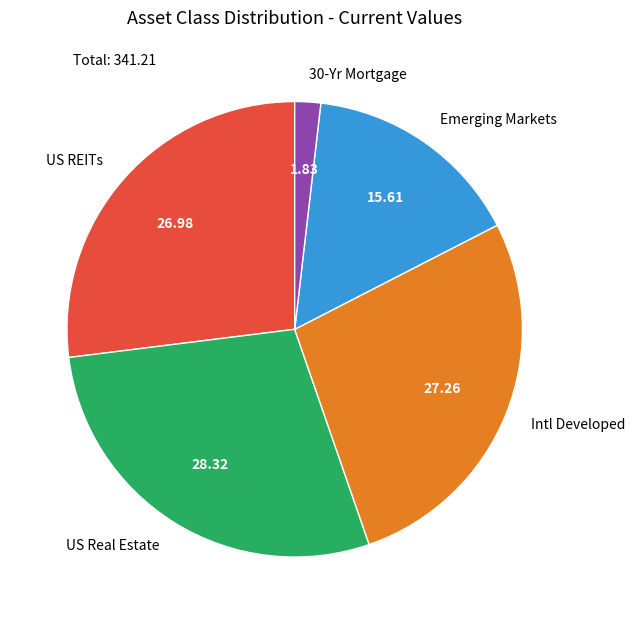

Does any single category account for the majority?

No